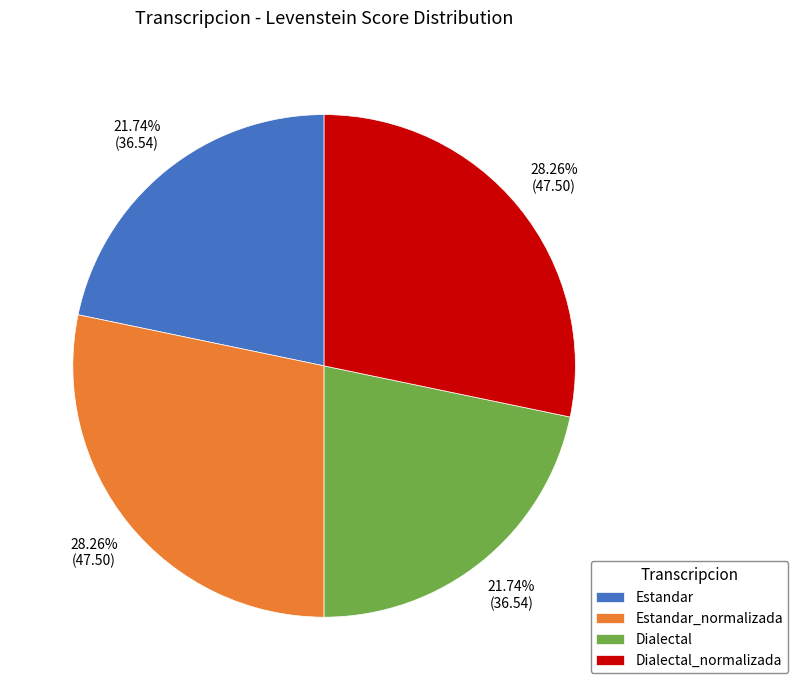

Count the number of slices in the pie.

4